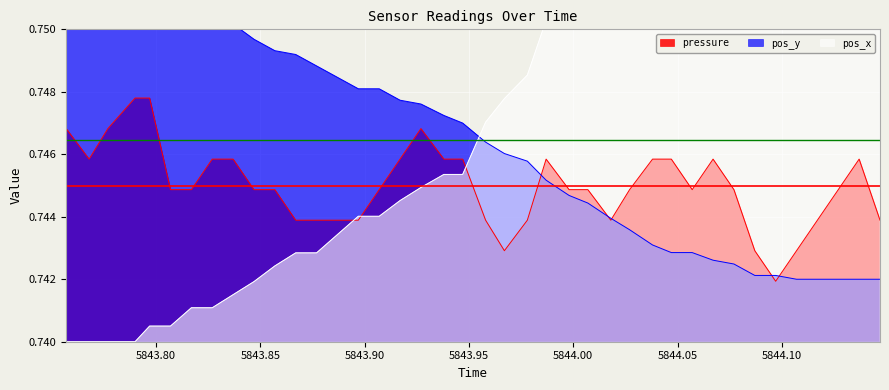

What is the approximate value of pos_x at 5843.80?

0.7